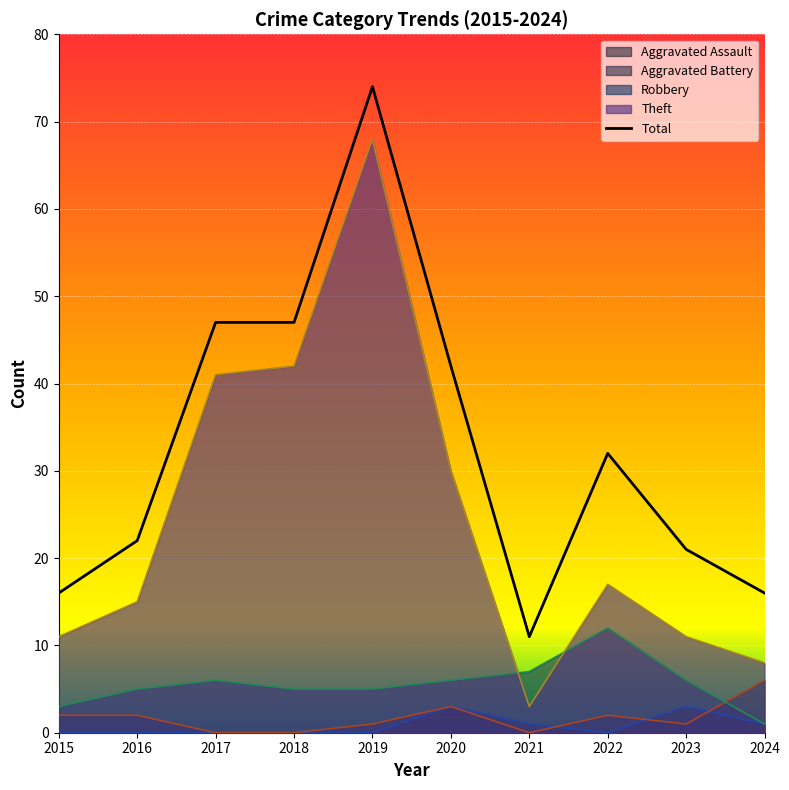

At how many categories does at least one series exceed 67?

1